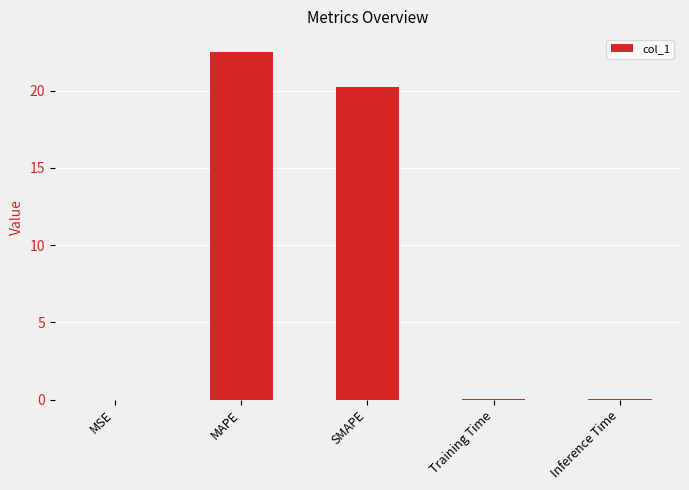

What is the sum of all values?

42.8